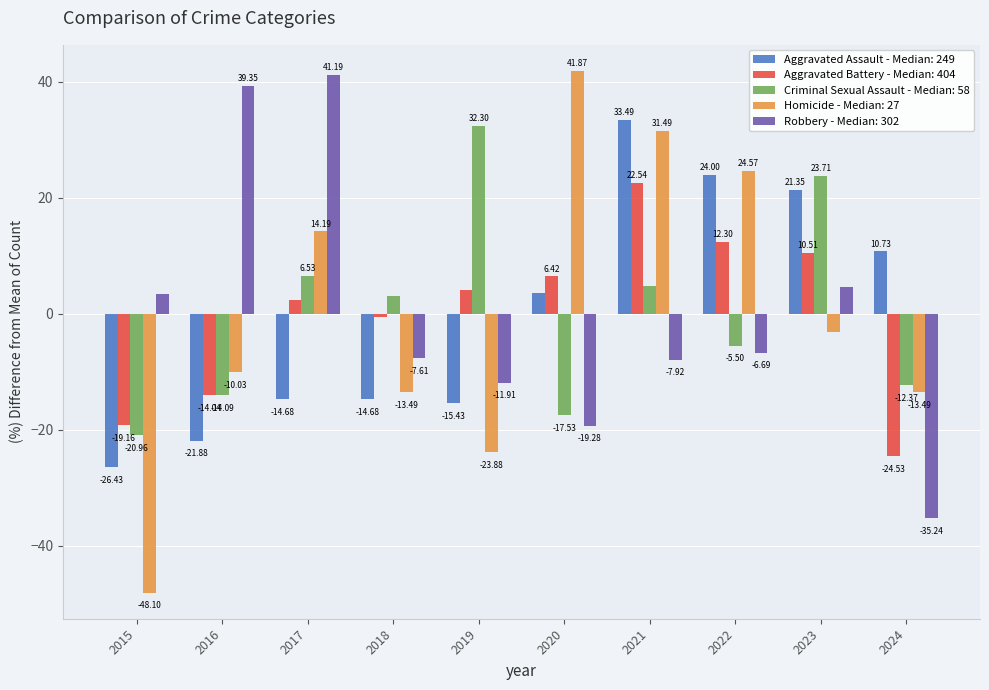

Which series has the largest range (max minus min)?

Homicide - Median: 27